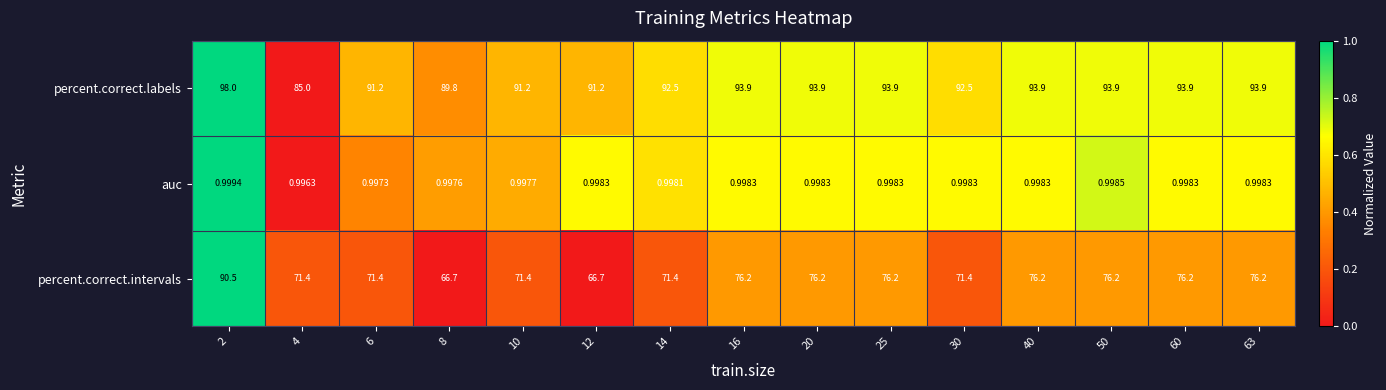

Rank the series by their average value, from lowest to highest.

auc, percent.correct.intervals, percent.correct.labels